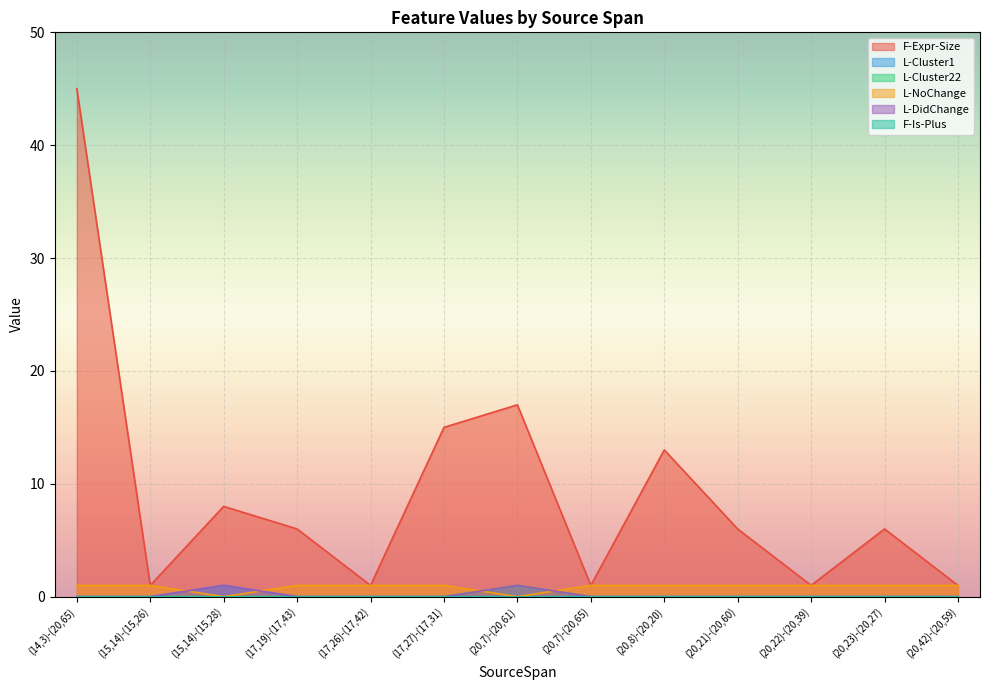

Between (20,8)-(20,20) and (20,23)-(20,27), which series saw the biggest shift?

F-Expr-Size